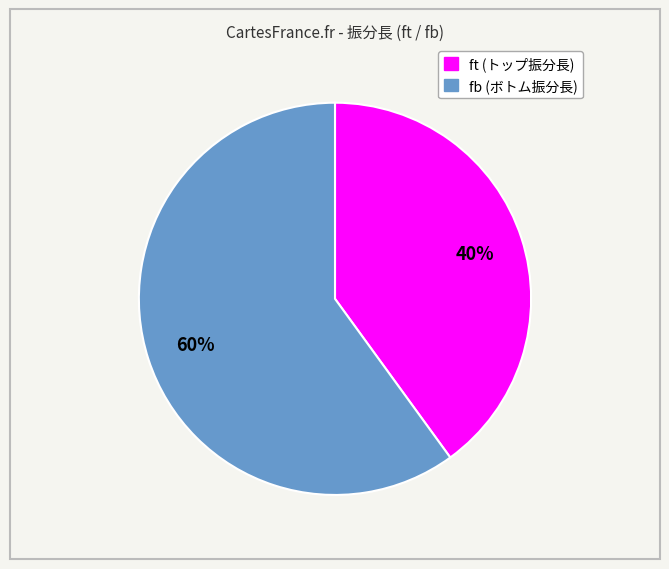

Which slice is the largest?

fb (ボトム振分長)